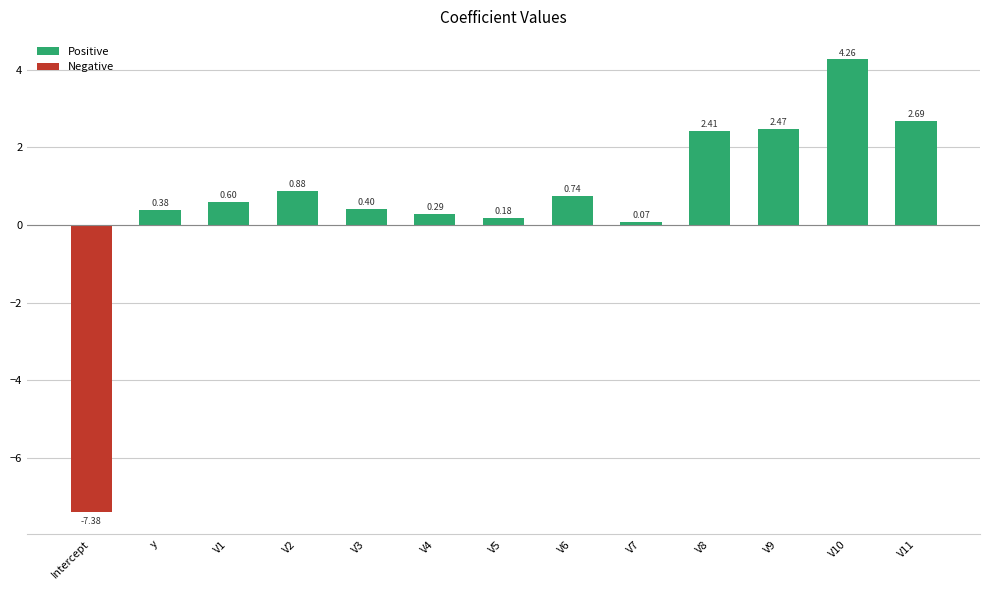

What are all the series names shown in the legend?

Positive, Negative